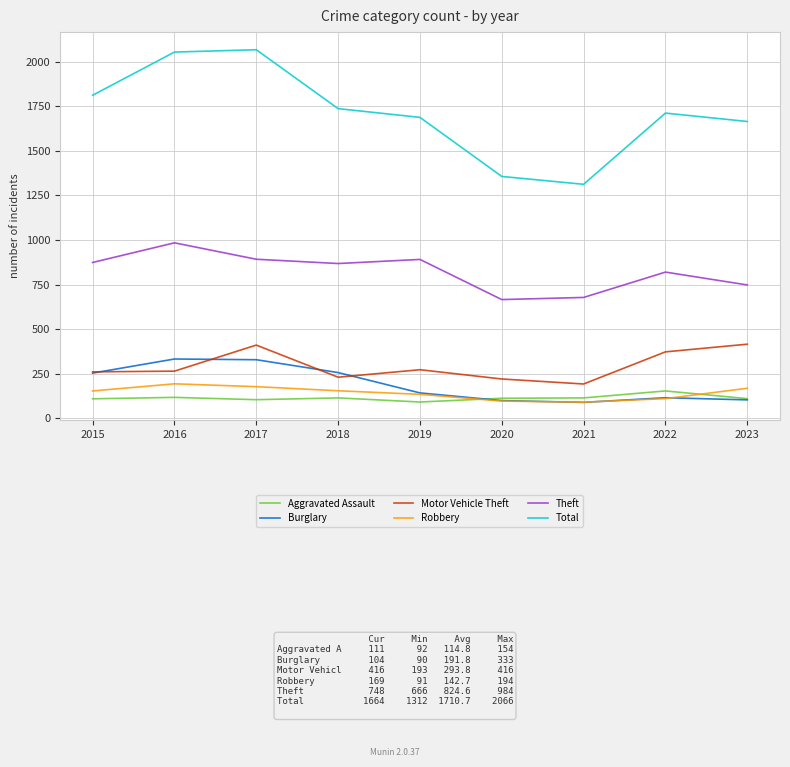

What is the greatest value displayed?

2066